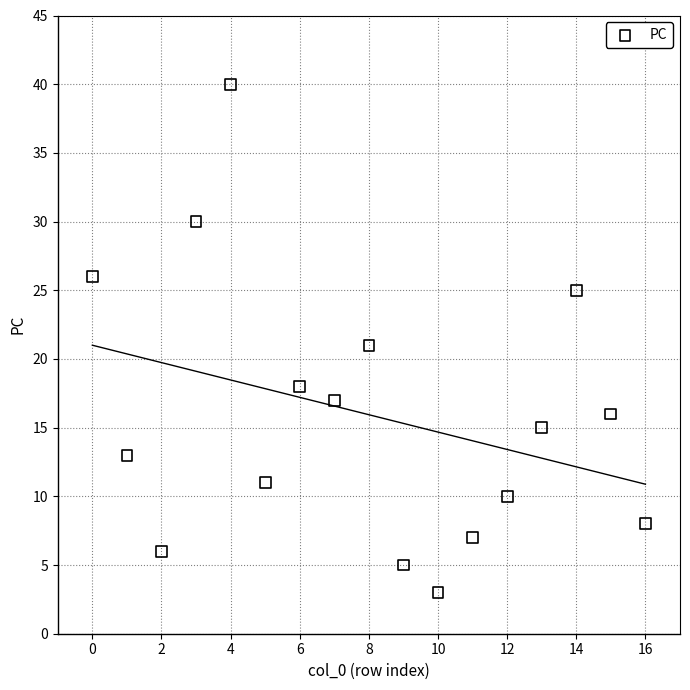

What is the range of Y values (max minus min)?

37